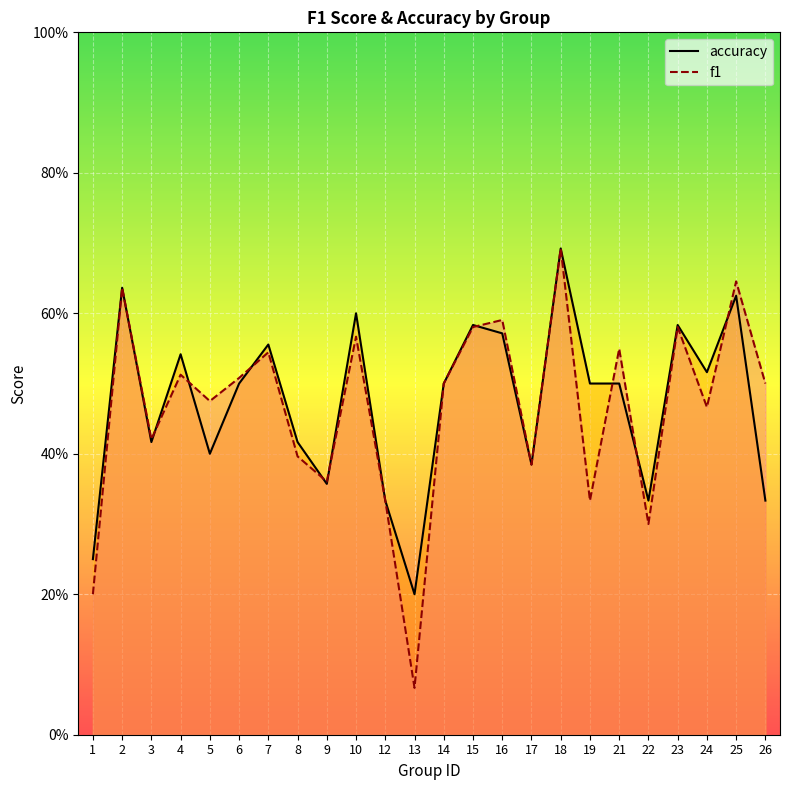

Reading left to right, list all the values displayed in this chart.

f1: 0.2	0.6	0.4	0.5	0.5	0.5	0.5	0.4	0.4	0.6	0.3	0.1	0.5	0.6	0.6	0.4	0.7	0.3	0.5	0.3	0.6	0.5	0.6	0.5
accuracy: 0.2	0.6	0.4	0.5	0.4	0.5	0.6	0.4	0.4	0.6	0.3	0.2	0.5	0.6	0.6	0.4	0.7	0.5	0.5	0.3	0.6	0.5	0.6	0.3